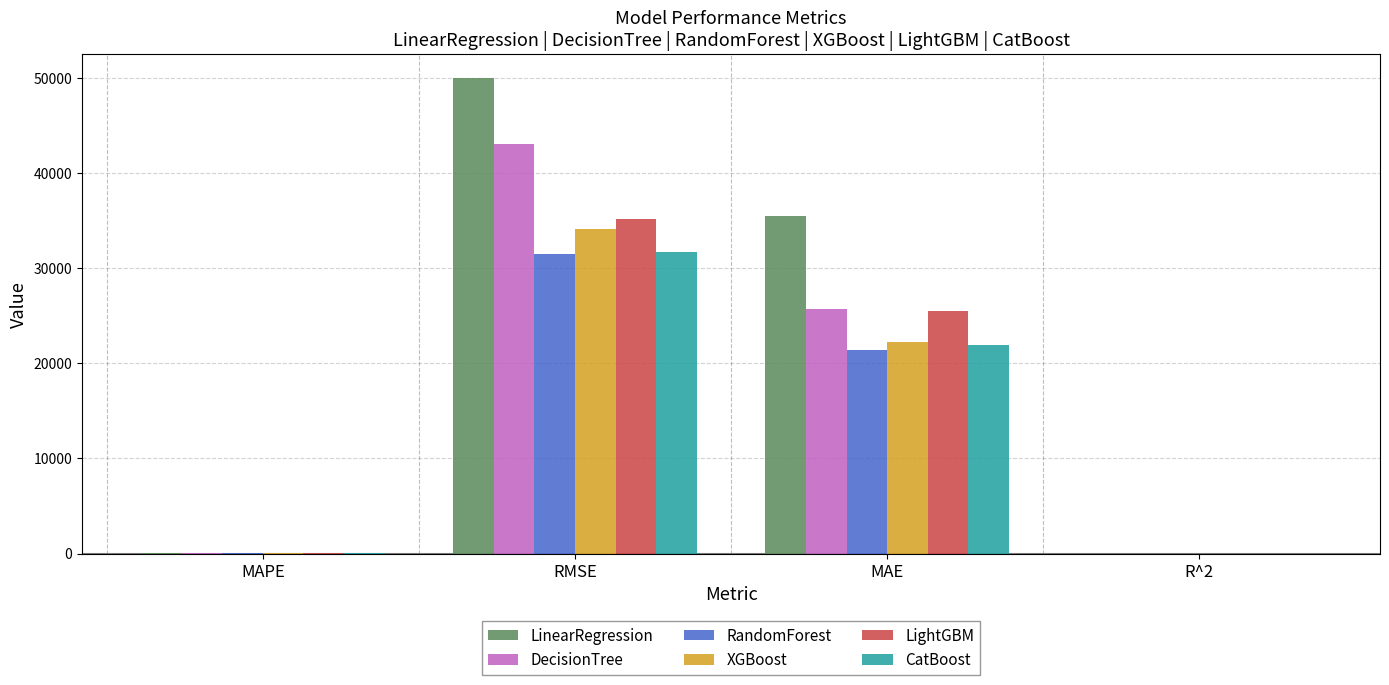

The LightGBM series shows 8213.8 at MAE. True or false?

False